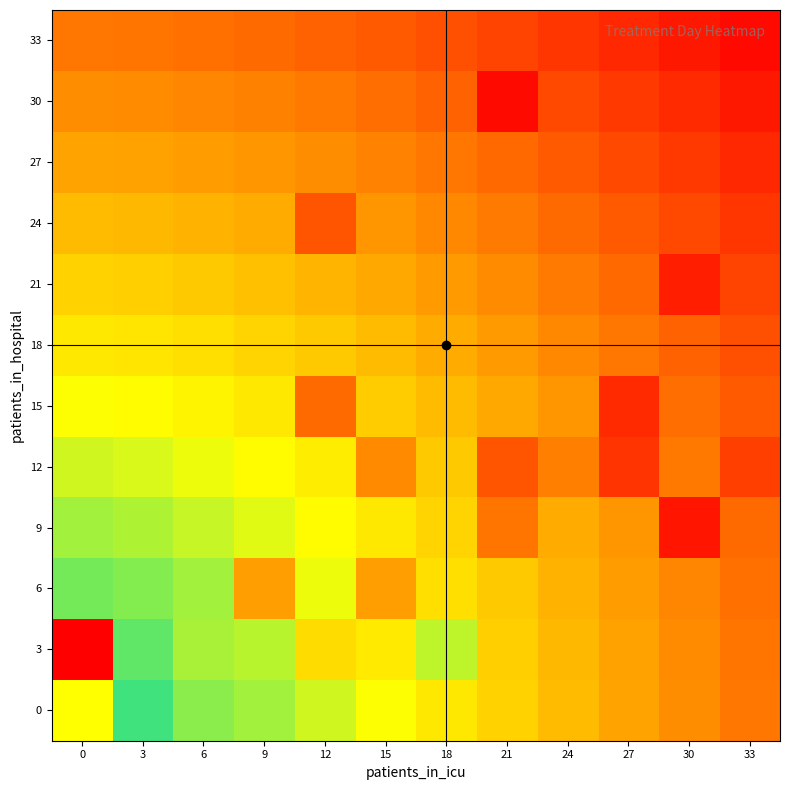

What is the spread (max minus min) of values at 27?

11.7